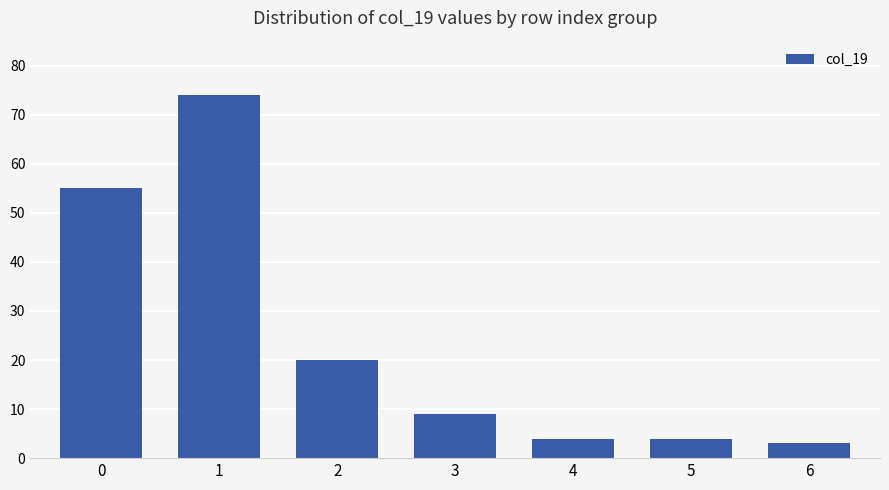

The value at 2 is 20. True or false?

True